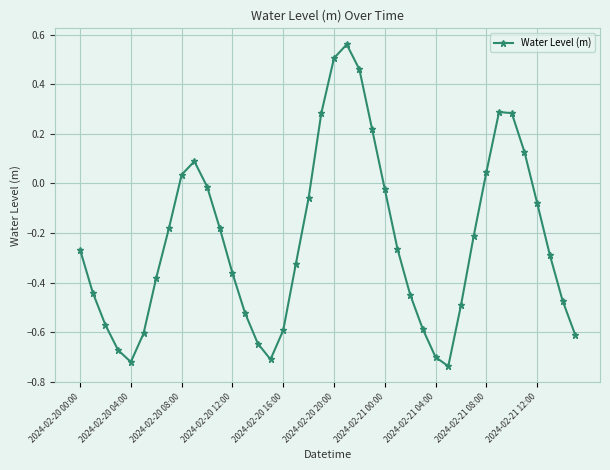

How many categories are shown in the chart?

40